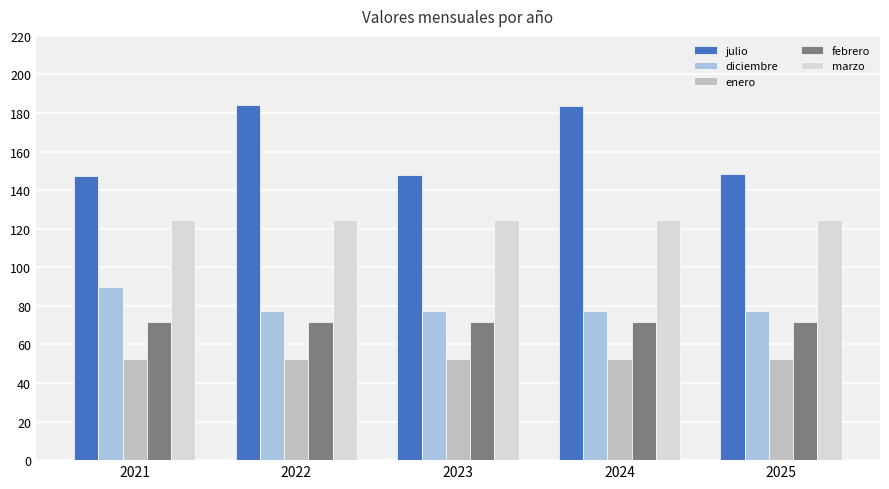

What is the greatest value displayed?

184.0